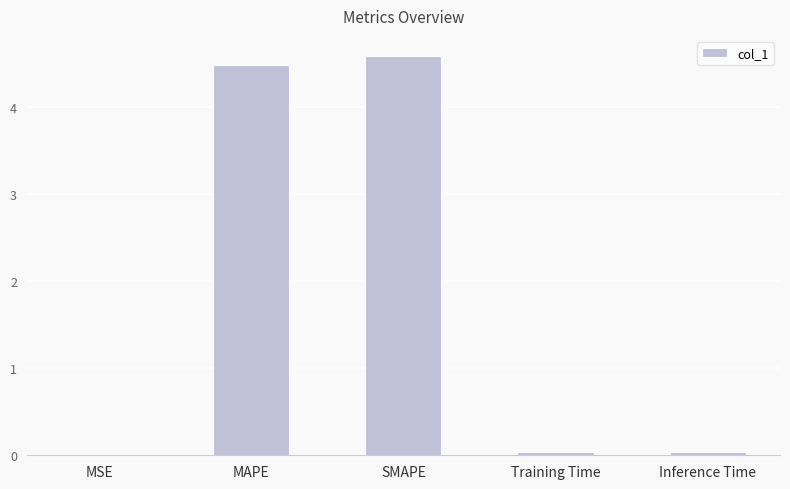

True or false: the data shows 4.6 at SMAPE.

True